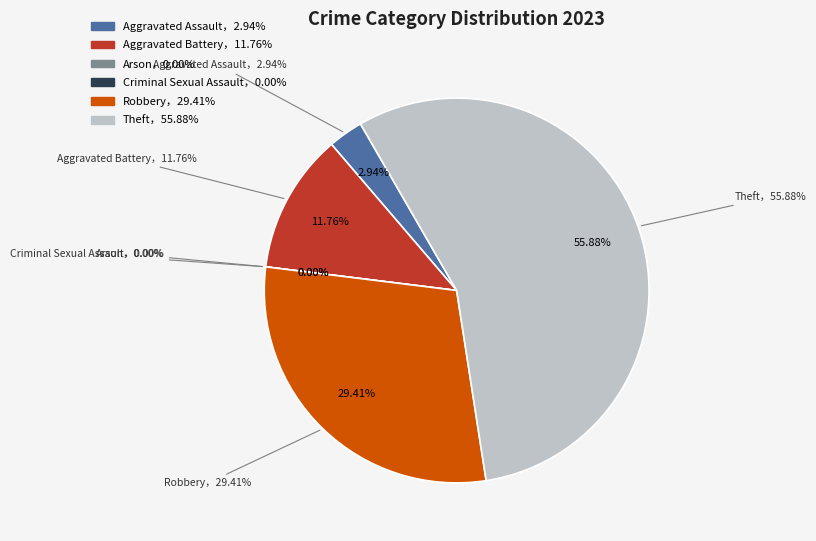

What is the ratio of the value at Theft to the value at Aggravated Battery?

4.8